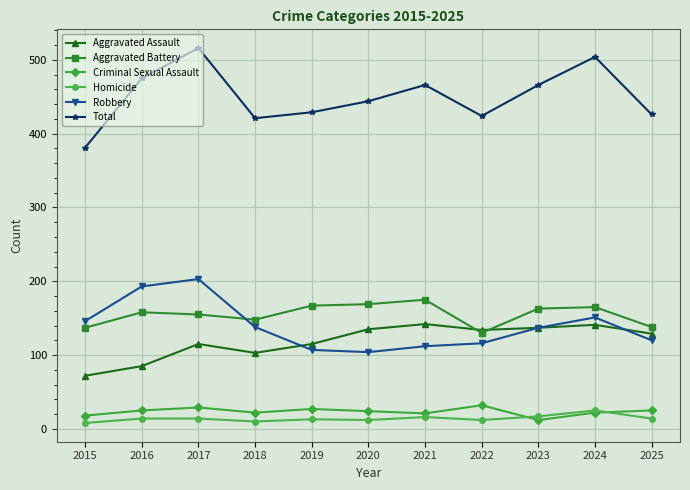

True or false: Robbery has more than 0 interior local peaks.

True